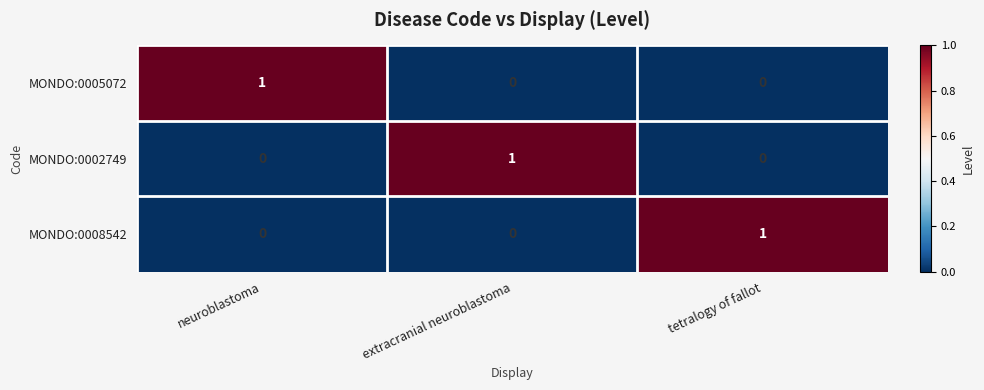

Count the number of data series in this chart.

3